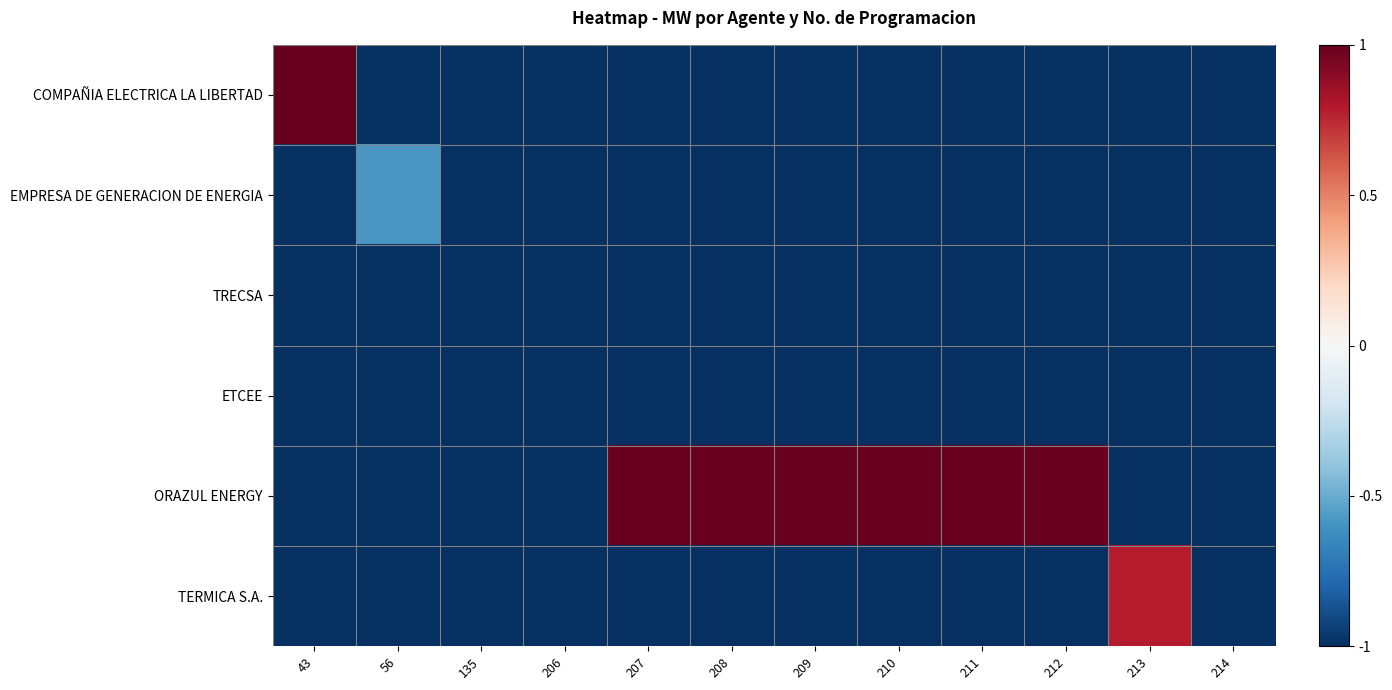

What is the maximum value shown in the chart?

1.0